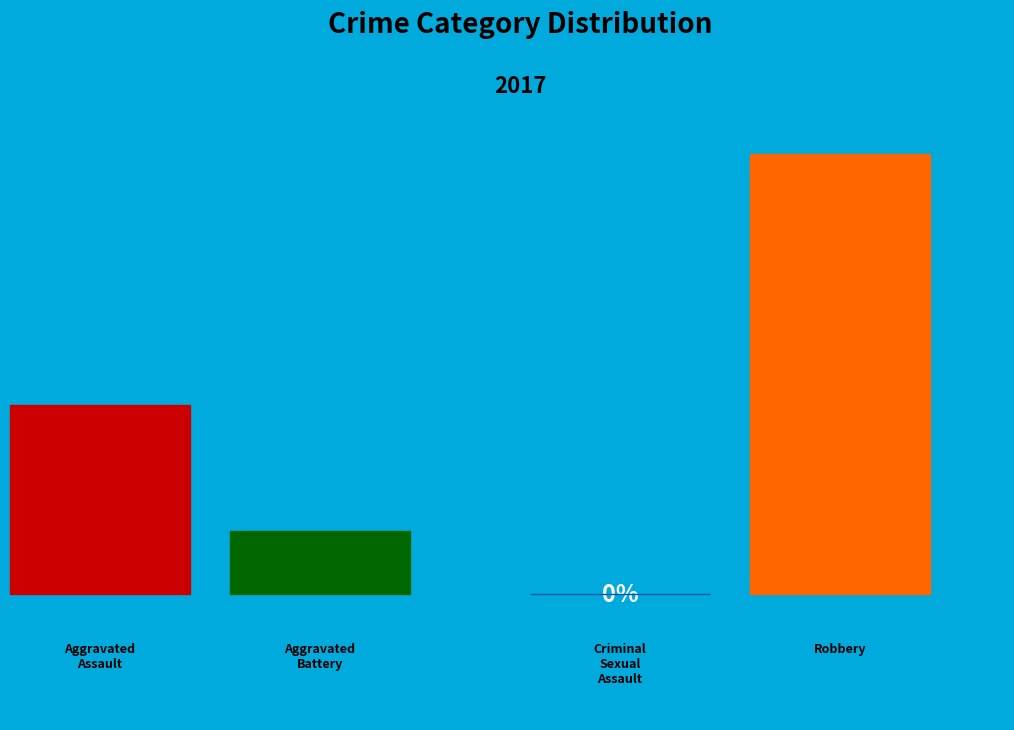

Is there a majority slice in this chart?

Yes